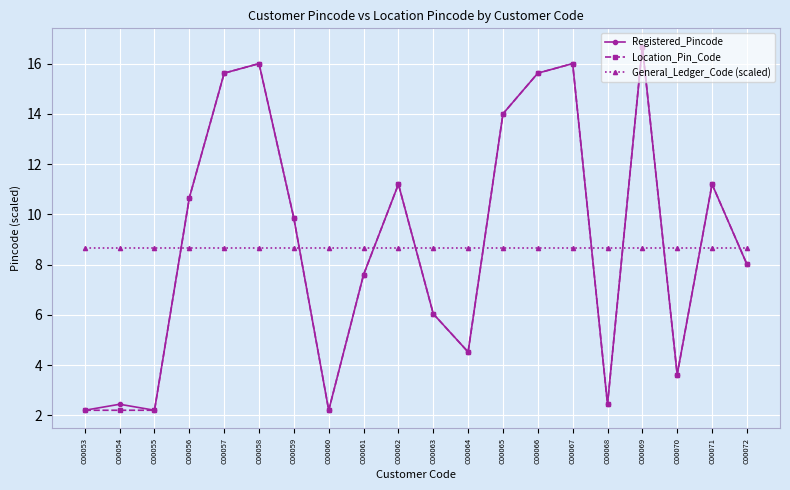

The value of General_Ledger_Code (scaled) at C00060 is 8.7. True or false?

True